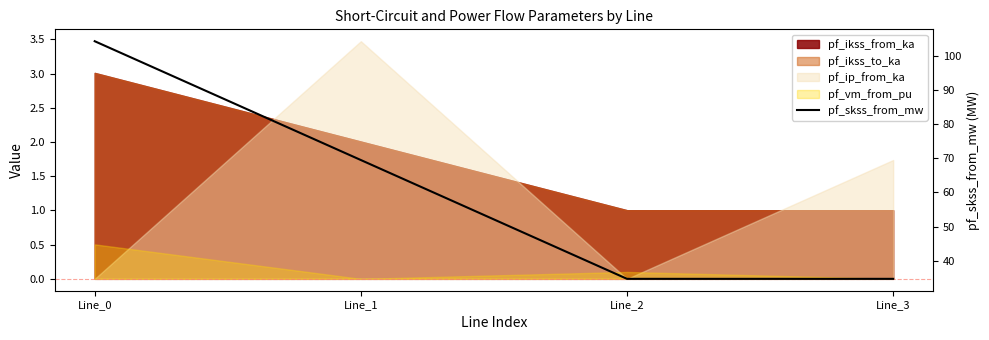

List the labels in order of value, smallest first.

Line_2, Line_3, Line_1, Line_0